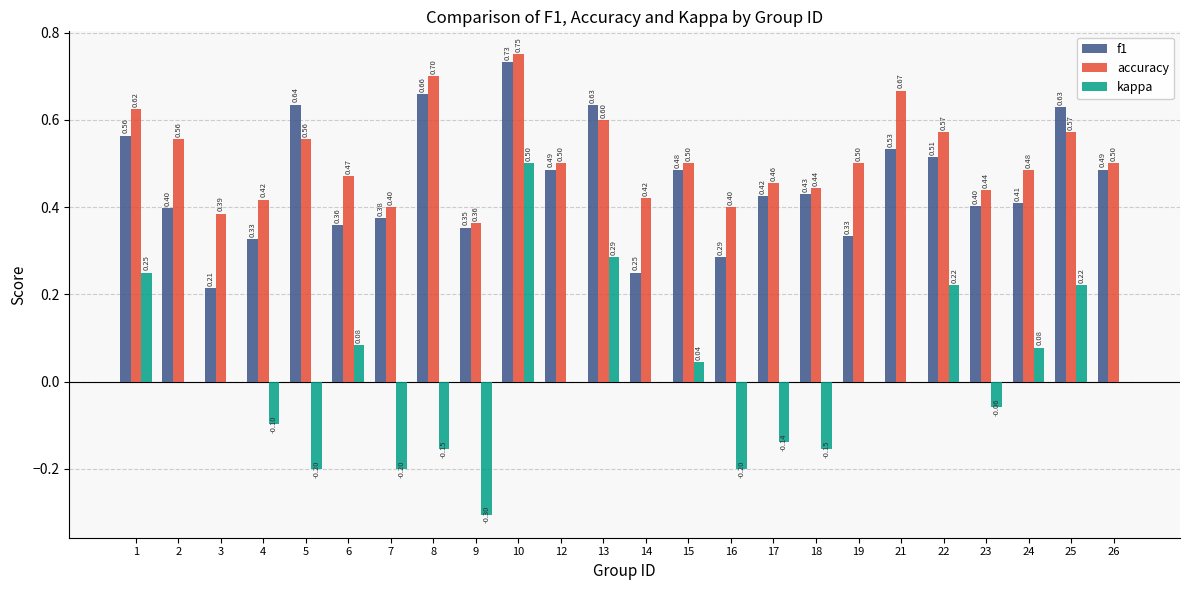

Which category has the highest value in the f1 series?

10